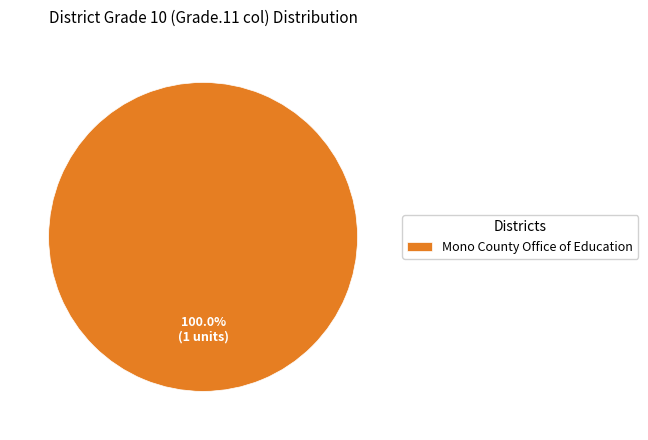

How many segments does this pie chart have?

1